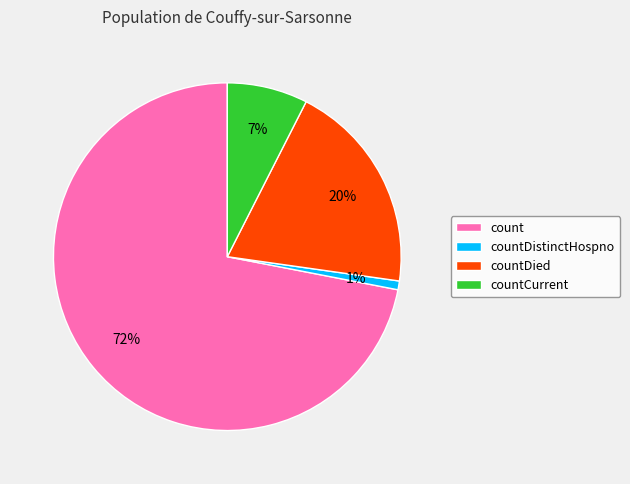

True or false: count accounts for 72% of the total.

True